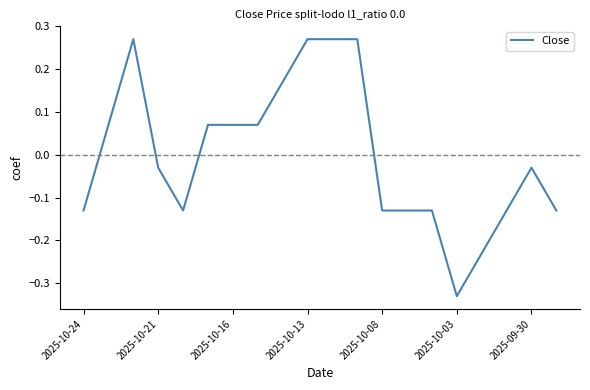

How many values exceed 0?

9